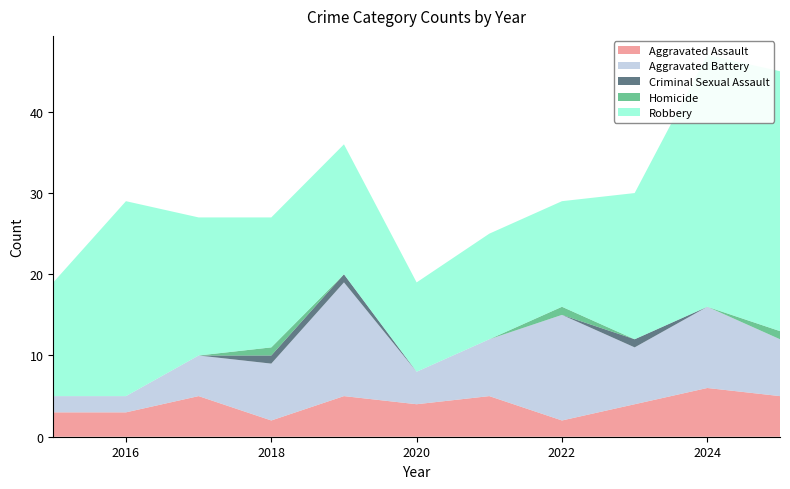

Reading right to left, transcribe all the data shown in this chart.

Aggravated Assault: 5	6	4	2	5	4	5	2	5	3	3
Aggravated Battery: 7	10	7	13	7	4	14	7	5	2	2
Criminal Sexual Assault: 0	0	1	0	0	0	1	1	0	0	0
Homicide: 1	0	0	1	0	0	0	1	0	0	0
Robbery: 32	31	18	13	13	11	16	16	17	24	14